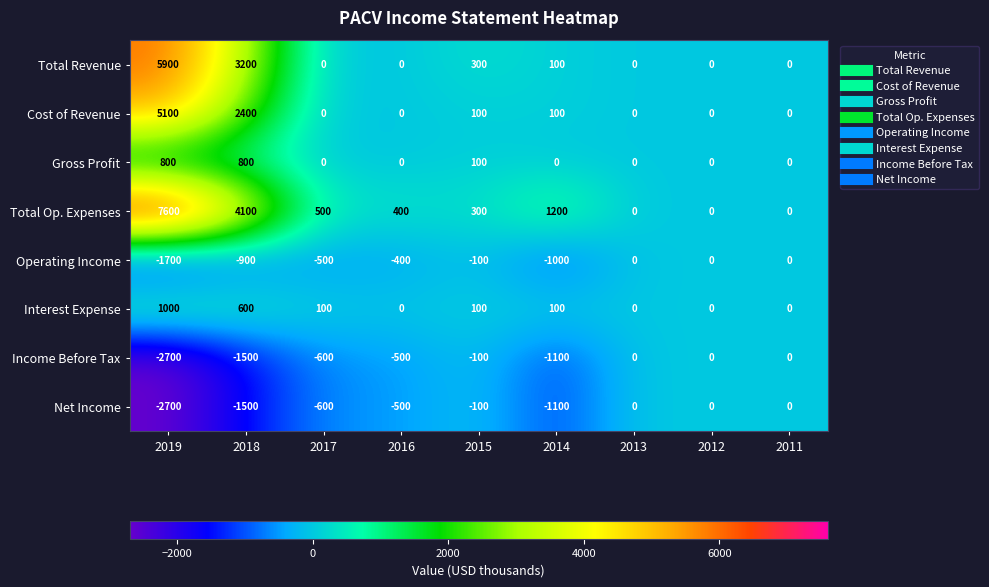

Count the number of categories in the chart.

9